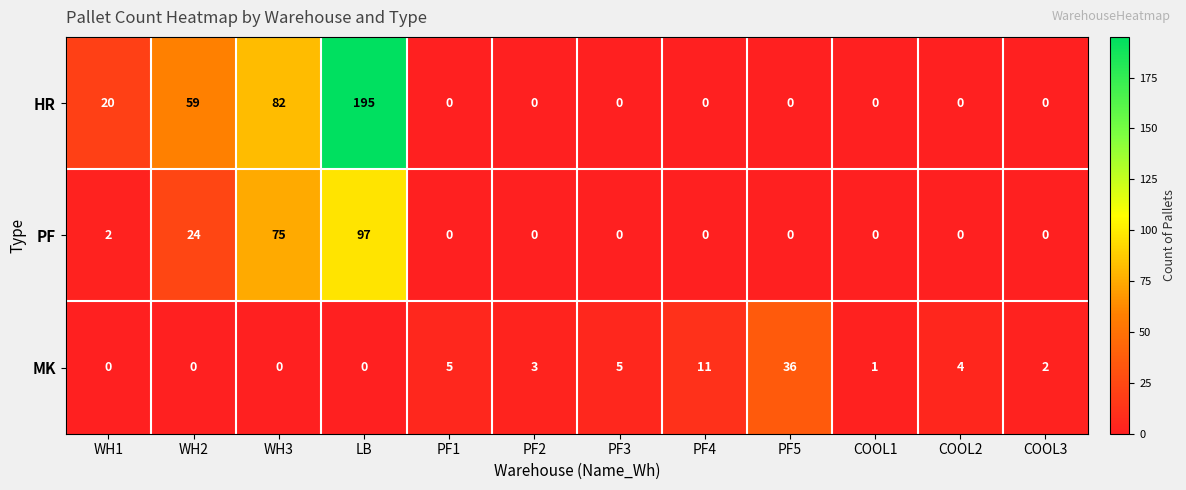

How many data points in HR are above 0?

4